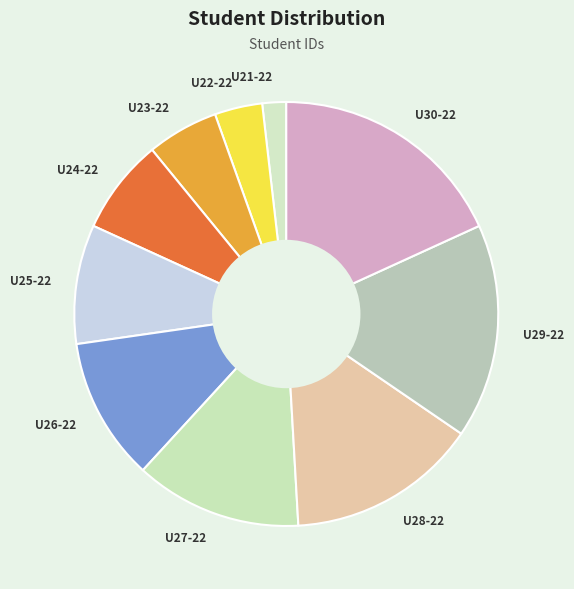

Does U27-22 represent more than half of the total?

No